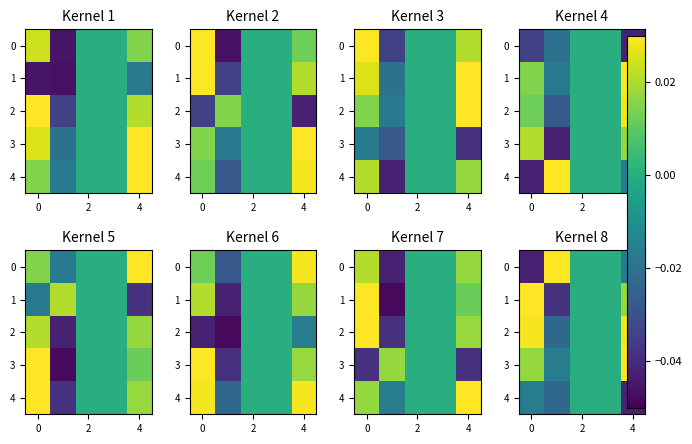

At which label is 0 closest to 0?

2